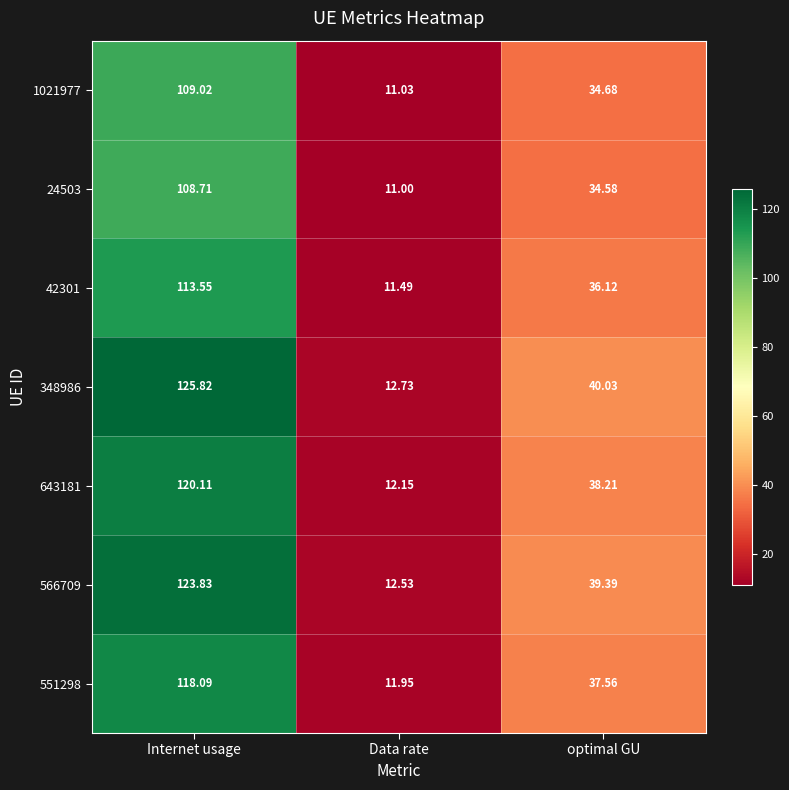

Which label corresponds to the smallest value in the chart?

Data rate